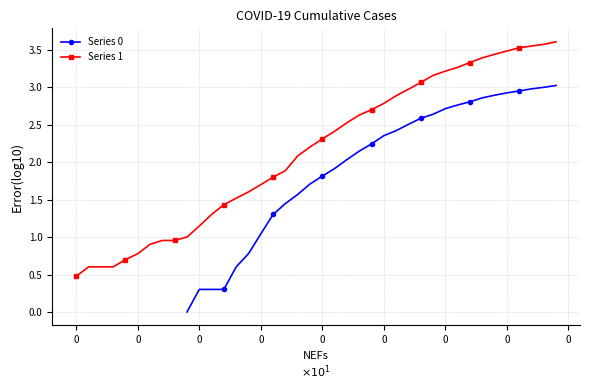

True or false: Series 1 and Series 0 cross at least once.

False